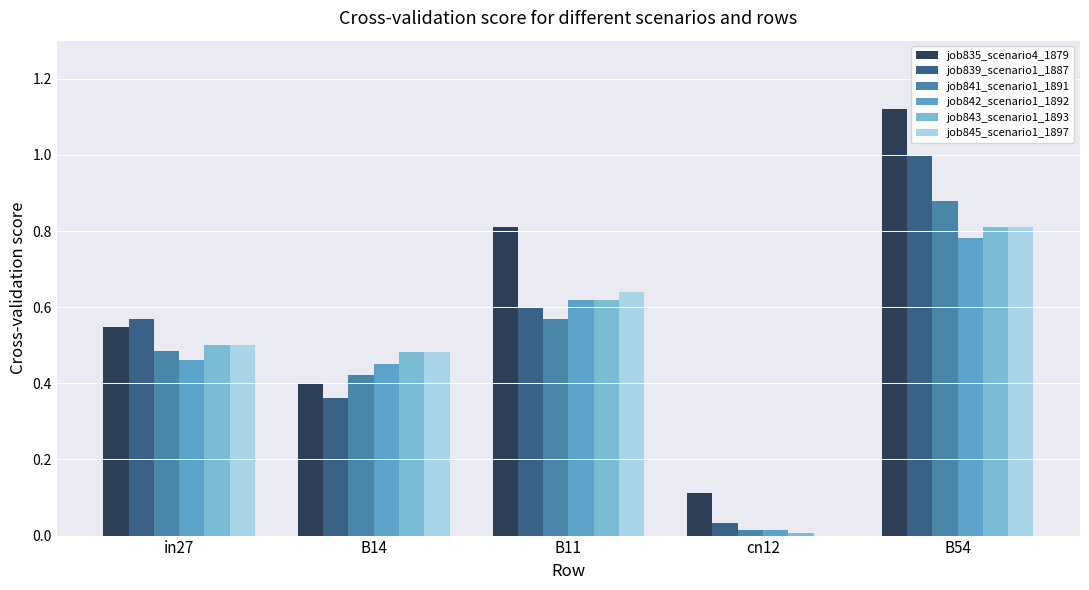

Is the value of job841_scenario1_1891 at B54 greater than the value of job842_scenario1_1892 at B11?

Yes